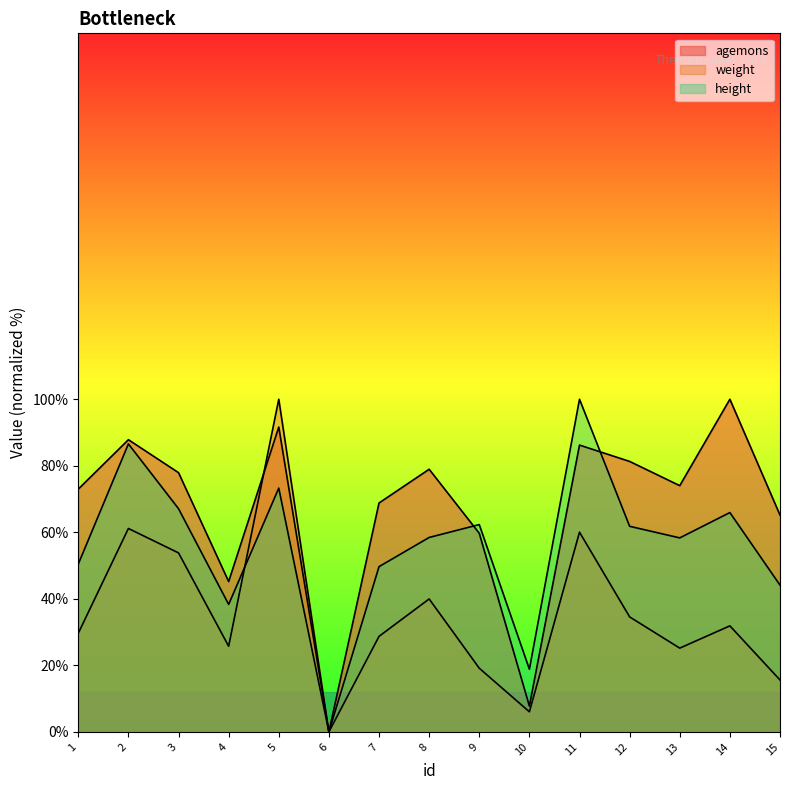

Which series ends up on top after the final intersection of agemons and weight?

weight